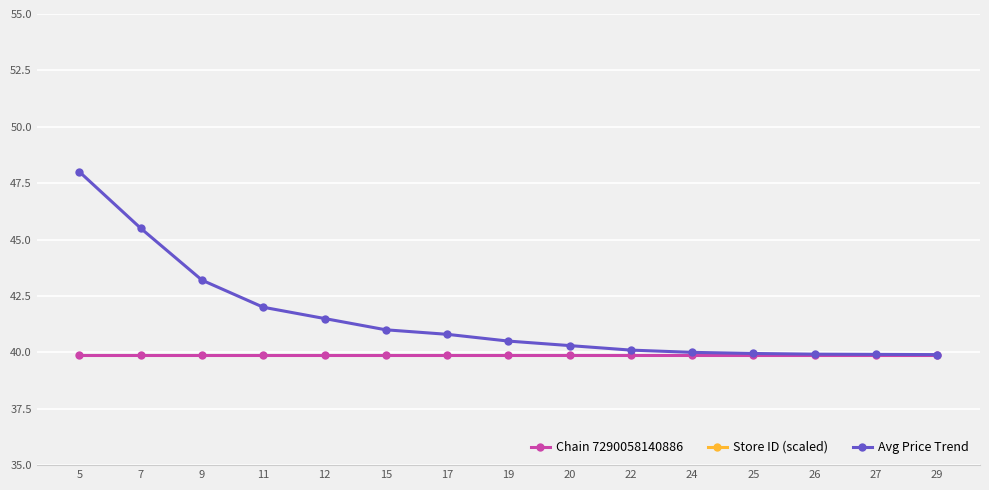

True or false: Store ID (scaled) and Avg Price Trend cross at least once.

False